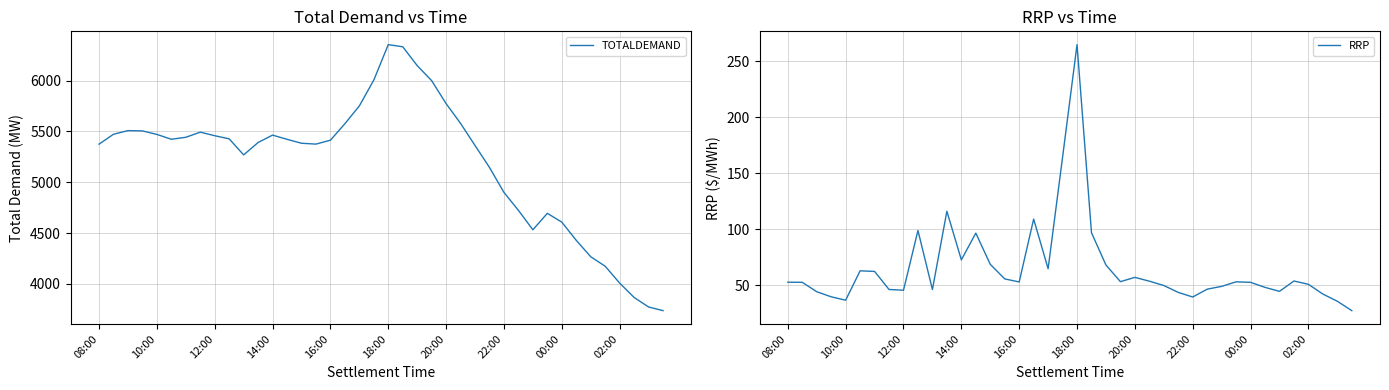

True or false: TOTALDEMAND has a value of 6582.4 at 30.

False